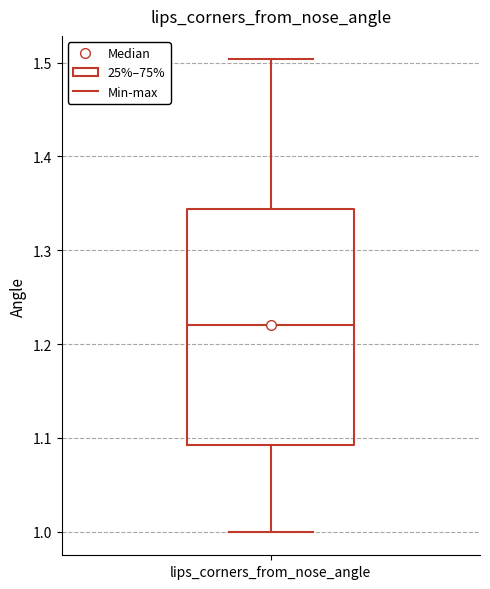

Read this box plot against the y-axis: the position of the median line, the range covered by the box, and the ends of both whiskers. The values are not printed on the chart, so give them approximately, as read against the axis.

median 1.22, box 1.09 to 1.34, whiskers 1.00 to 1.50